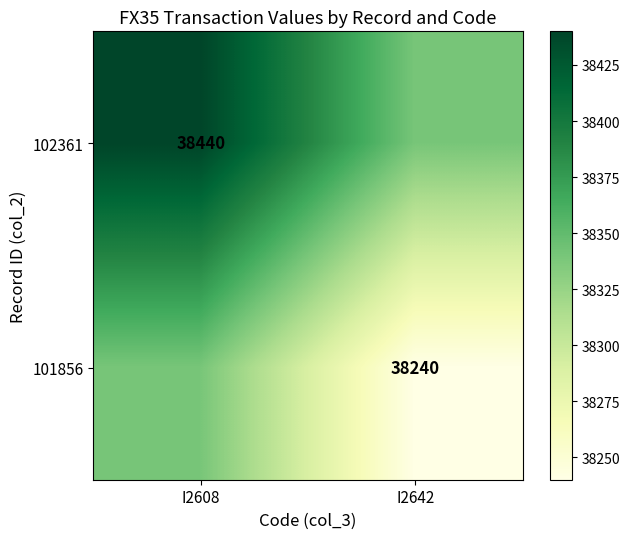

The value of 102361 at I2608 is 61376. True or false?

False